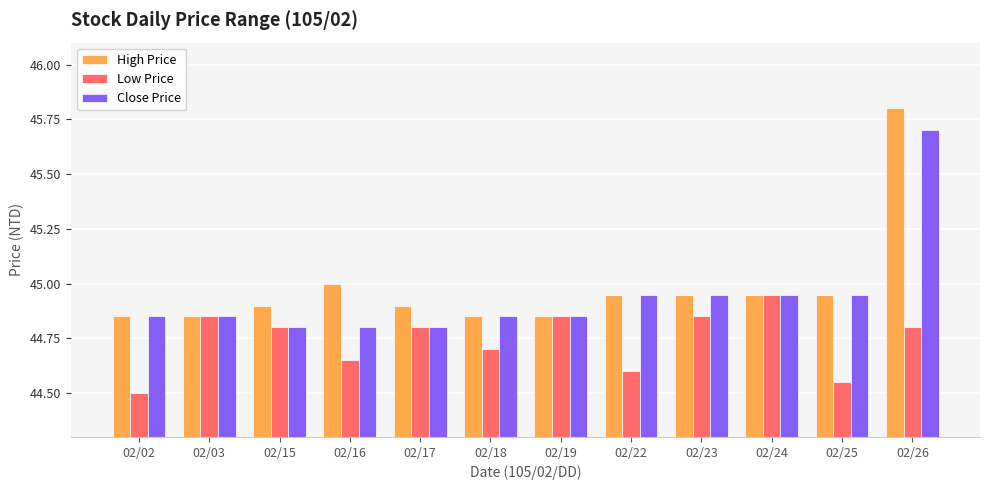

The Low Price series shows 44.6 at 02/16. True or false?

True